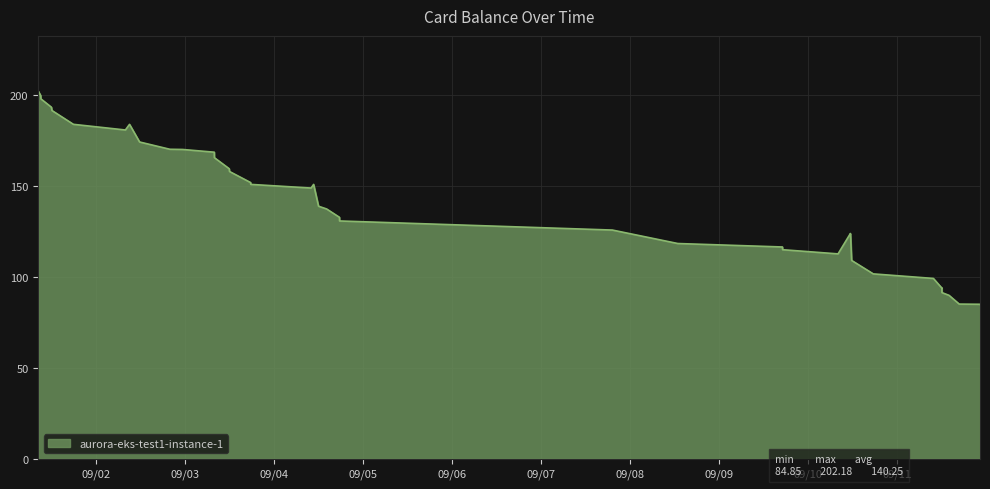

What is the maximum value shown in the chart?

202.2